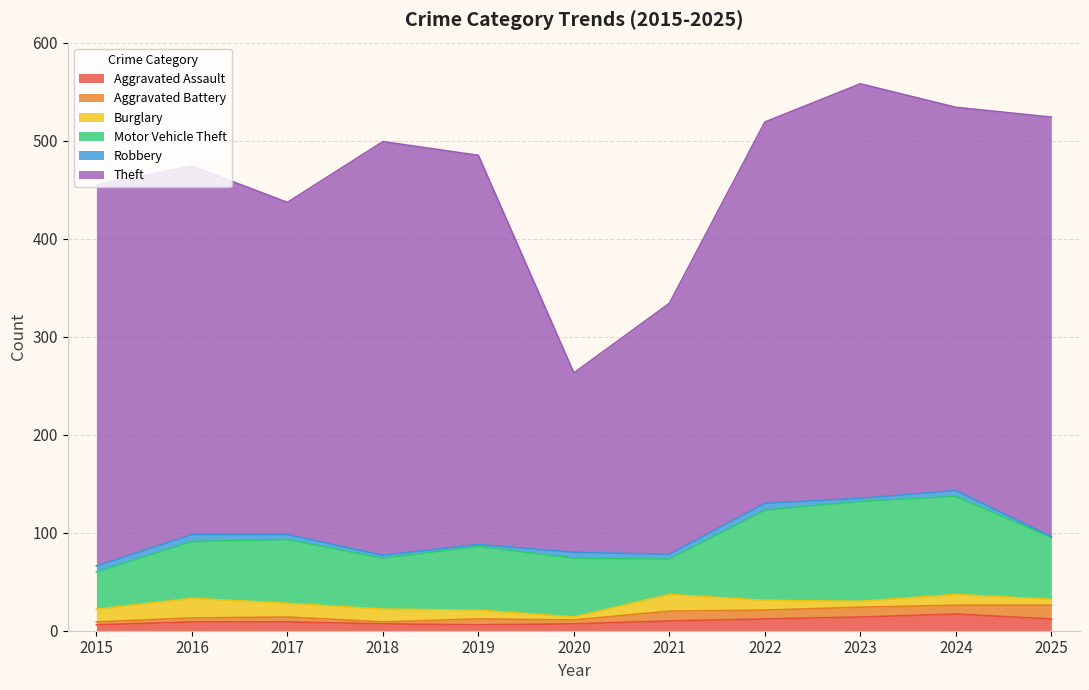

True or false: Theft has a value of 256 at 2021.

True